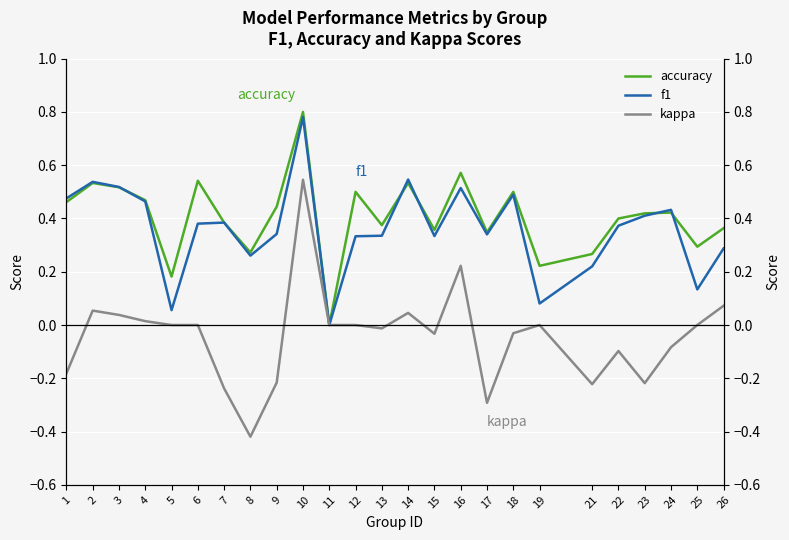

Between 4 and 12, which series saw the biggest shift?

f1